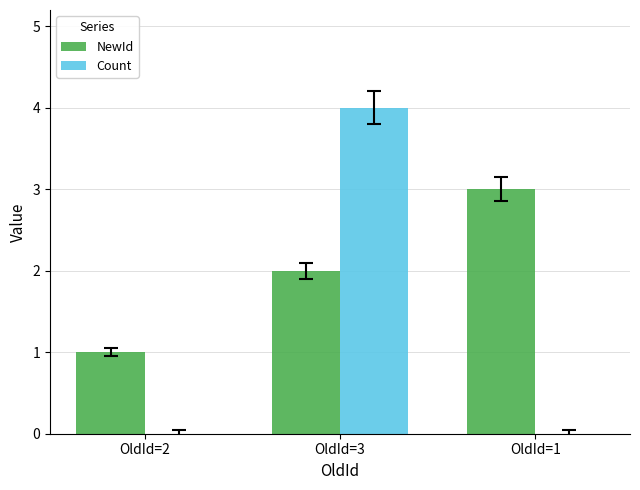

True or false: NewId has a value of 2 at OldId=3.

True